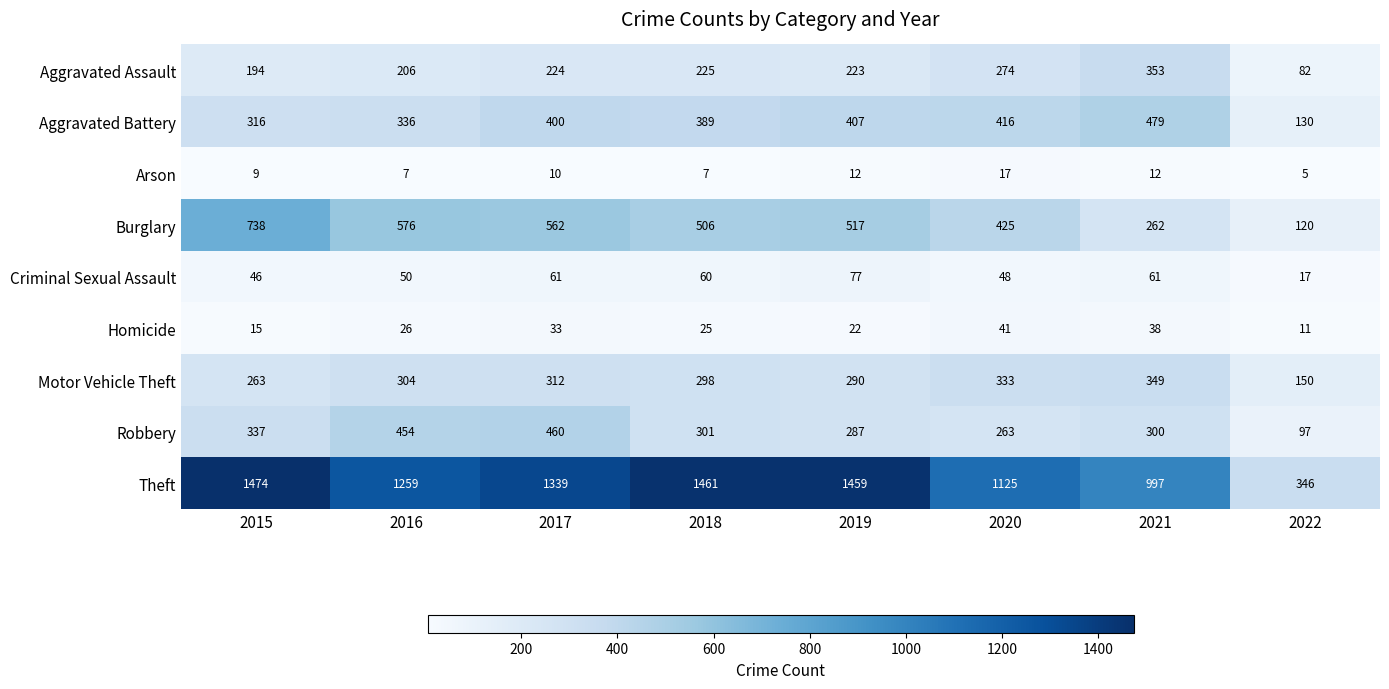

What is the approximate value of Aggravated Battery at 2020, to the nearest 10?

420